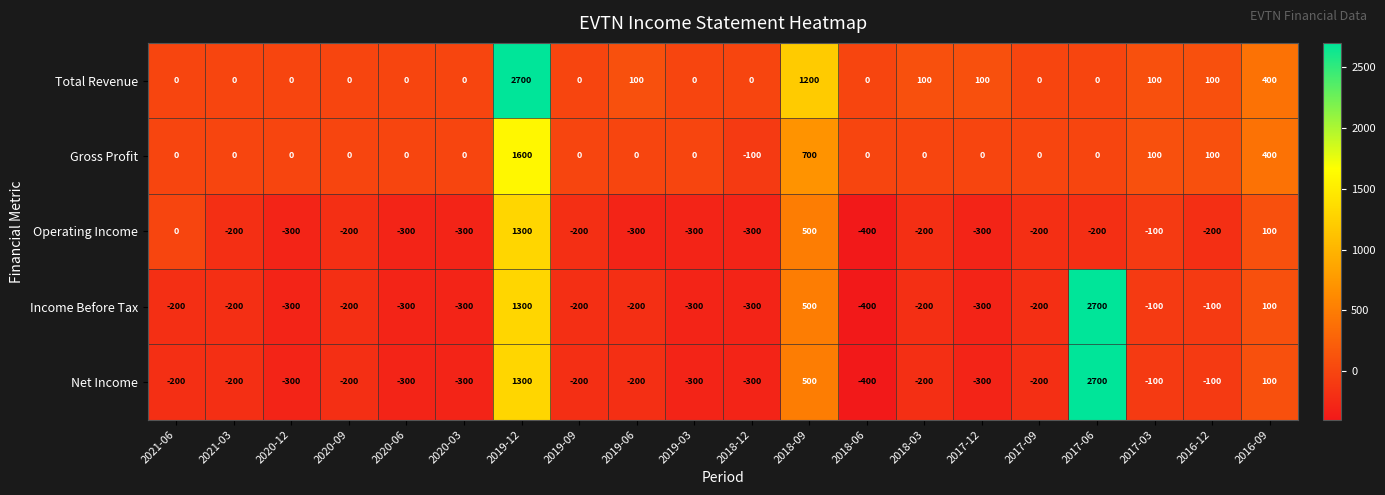

What is the difference between the second highest and minimum values in the Income Before Tax series?

1700